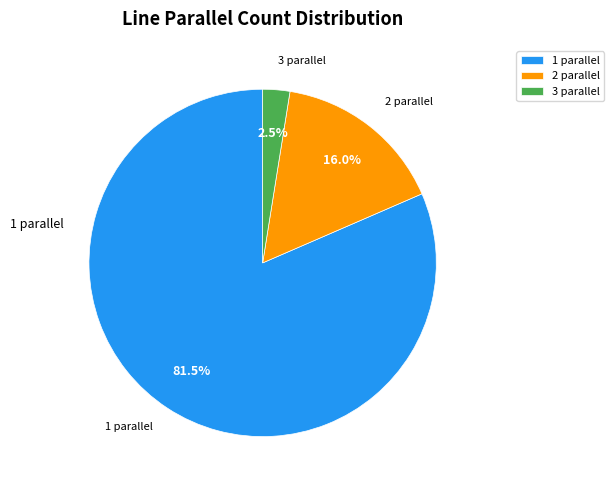

To the nearest percent, what is the difference between the largest and smallest slice percentages?

79%